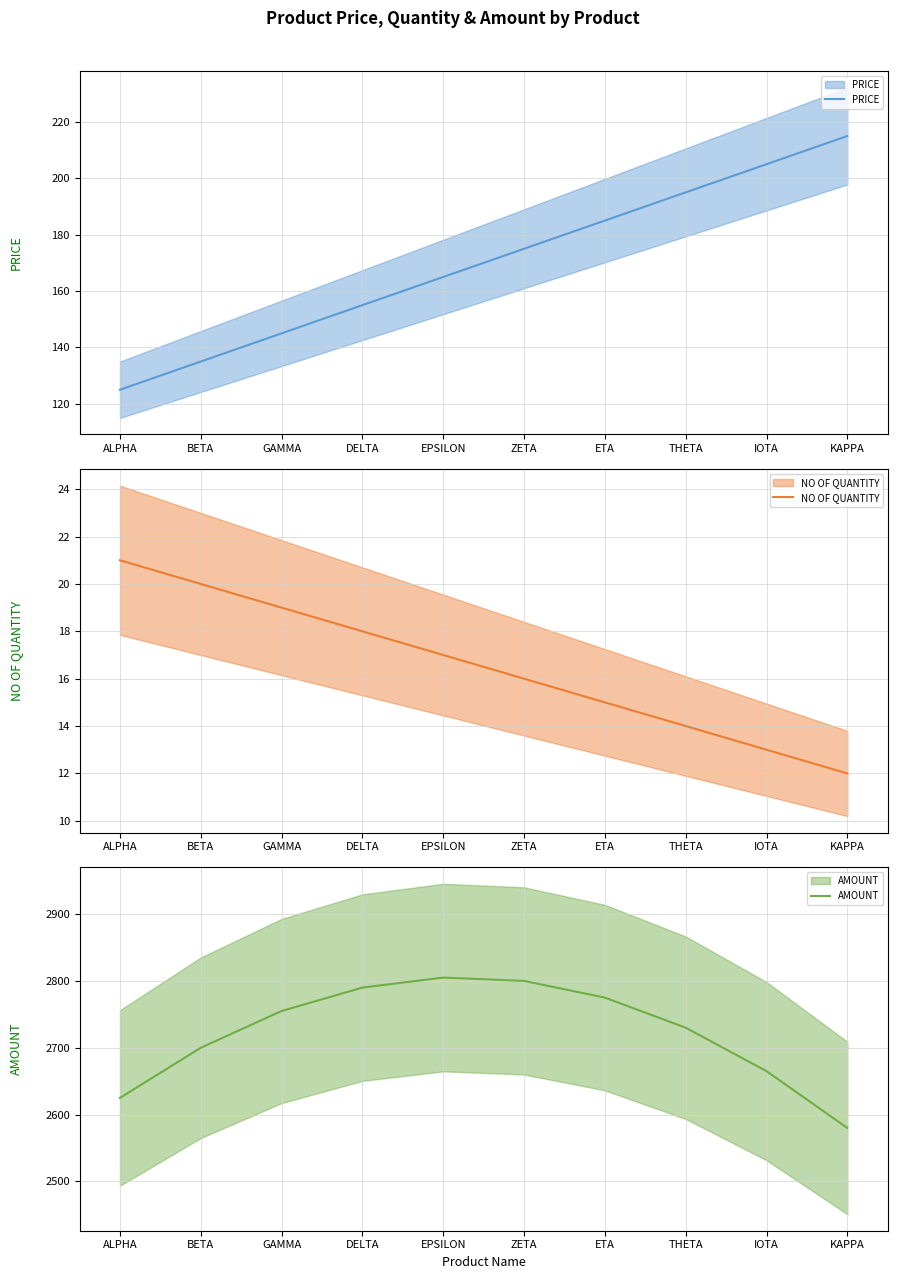

What is the greatest value displayed?

2805